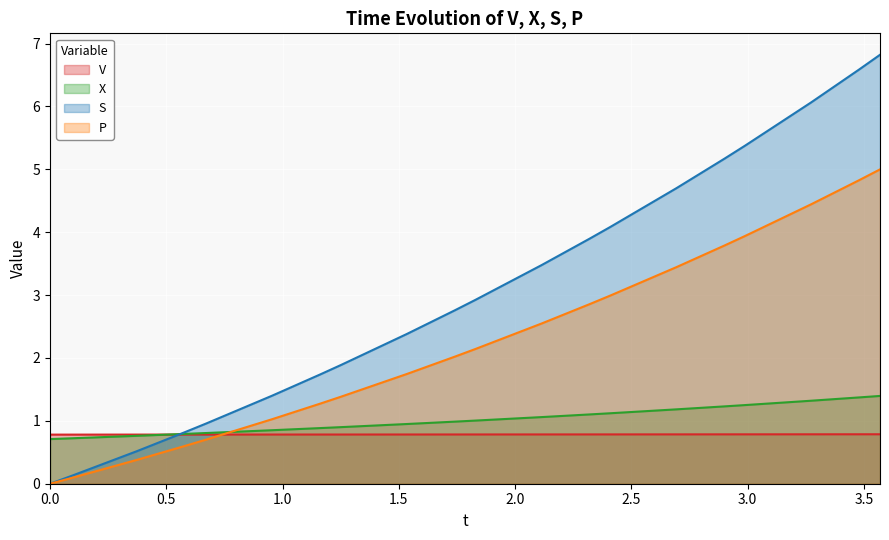

List the series in order of their peak value, lowest first.

V, X, P, S